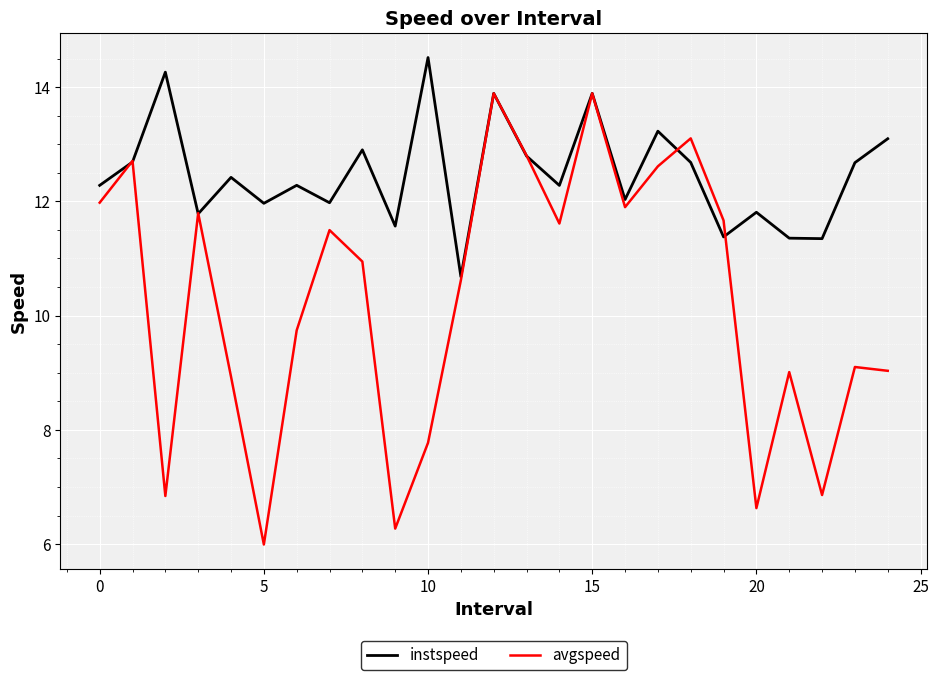

Which series has the widest spread of values?

avgspeed